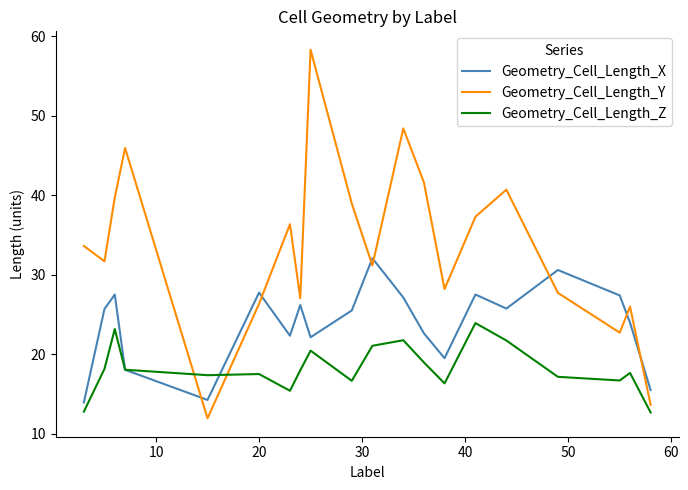

True or false: Geometry_Cell_Length_Y and Geometry_Cell_Length_Z cross at least once.

True